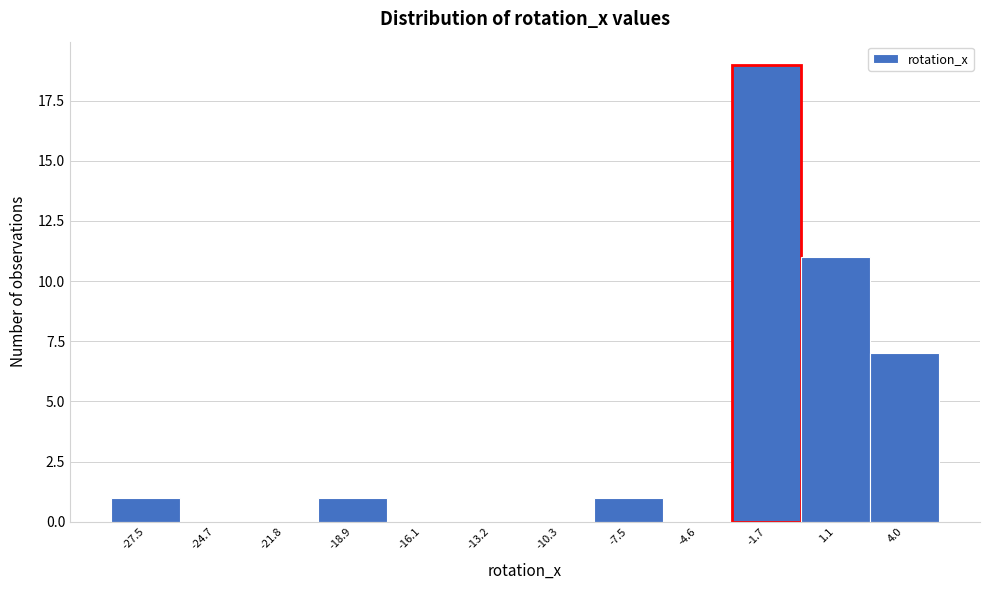

Reading left to right, list all the values displayed in this chart.

-27.5=1	-24.7=0	-21.8=0	-18.9=1	-16.1=0	-13.2=0	-10.3=0	-7.5=1	-4.6=0	-1.7=19	1.1=11	4.0=7